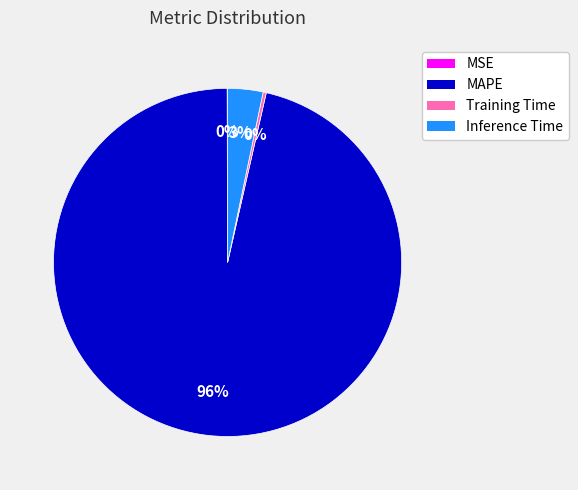

True or false: Training Time accounts for 0% of the total.

True